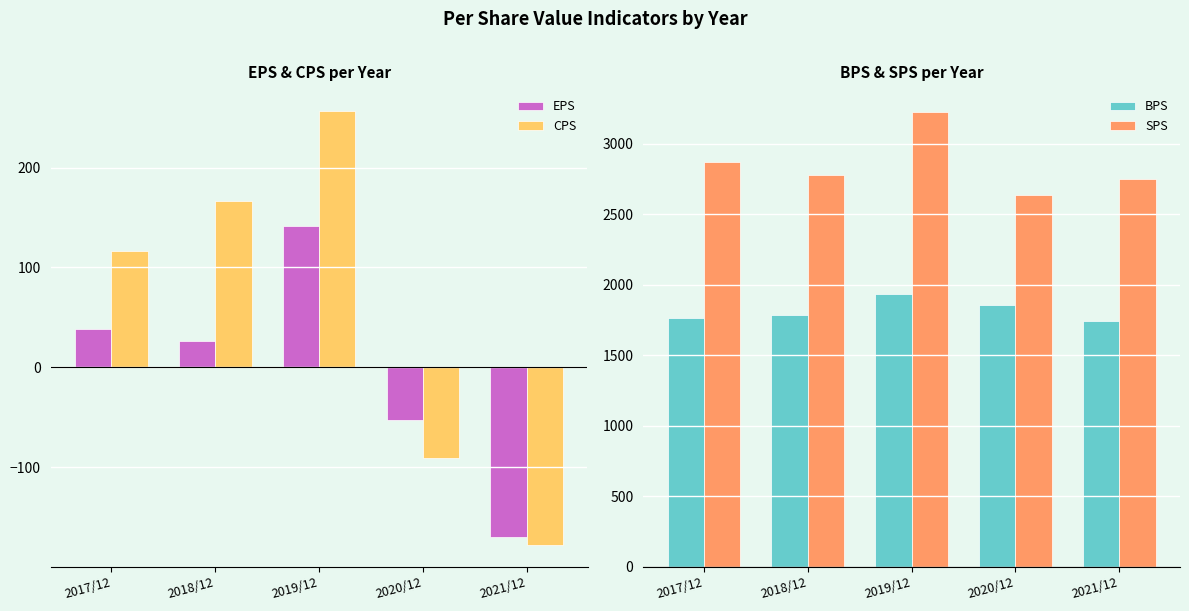

What is the value of the BPS bar at the 3rd from the left?

1931